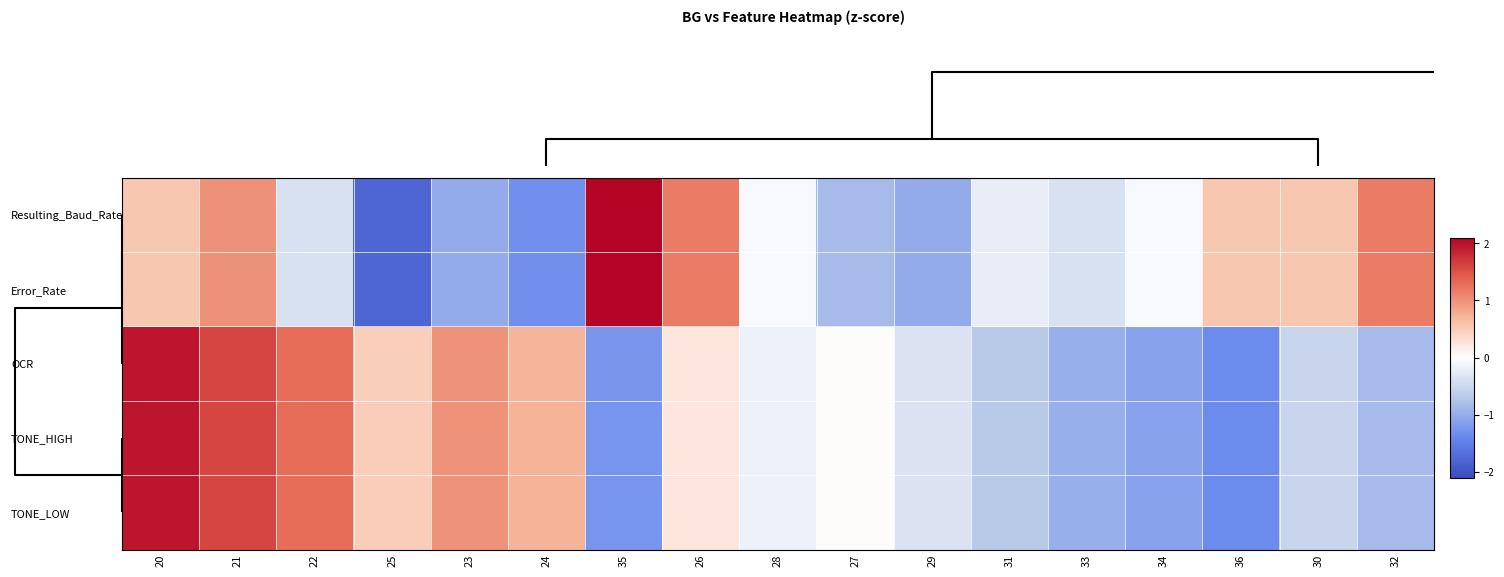

How many series are shown in this chart?

5